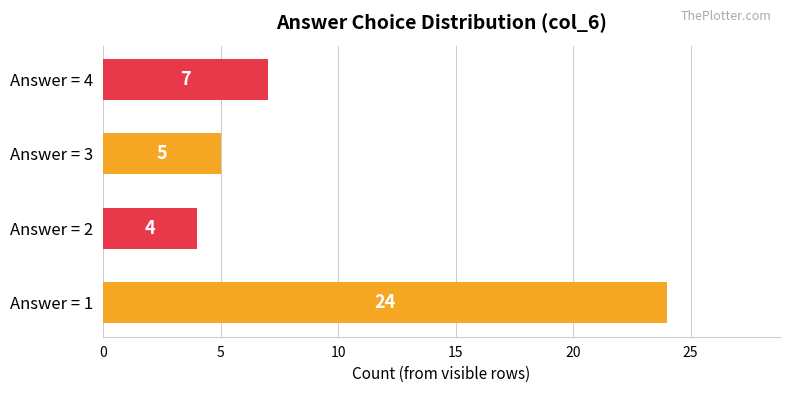

What is the maximum value shown in the chart?

24